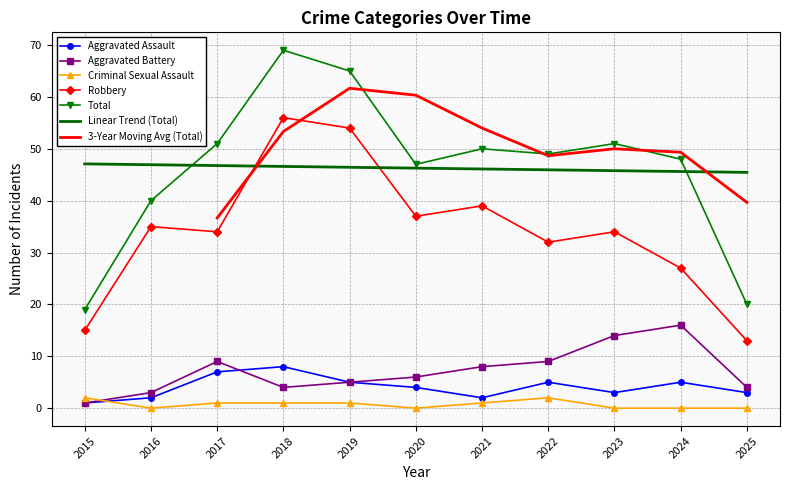

Is the value of Total at 2024 greater than the value of Criminal Sexual Assault at 2021?

Yes